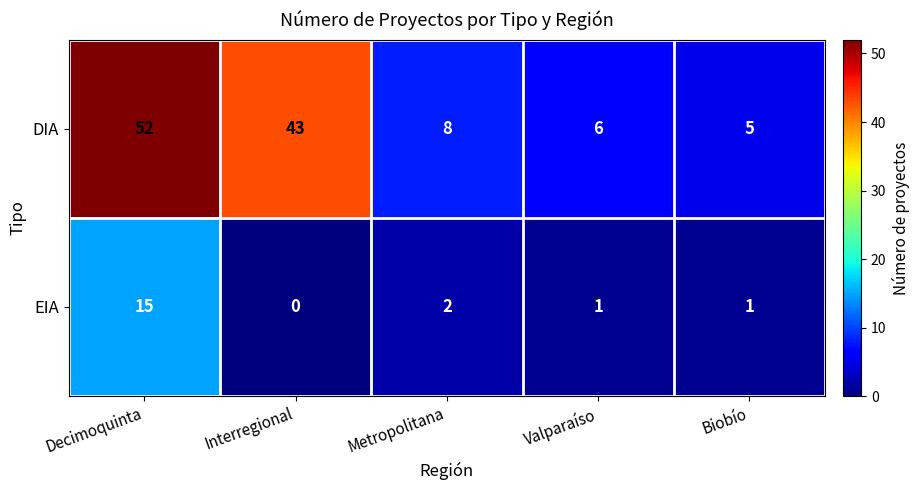

Which category has the highest value across all series?

Decimoquinta